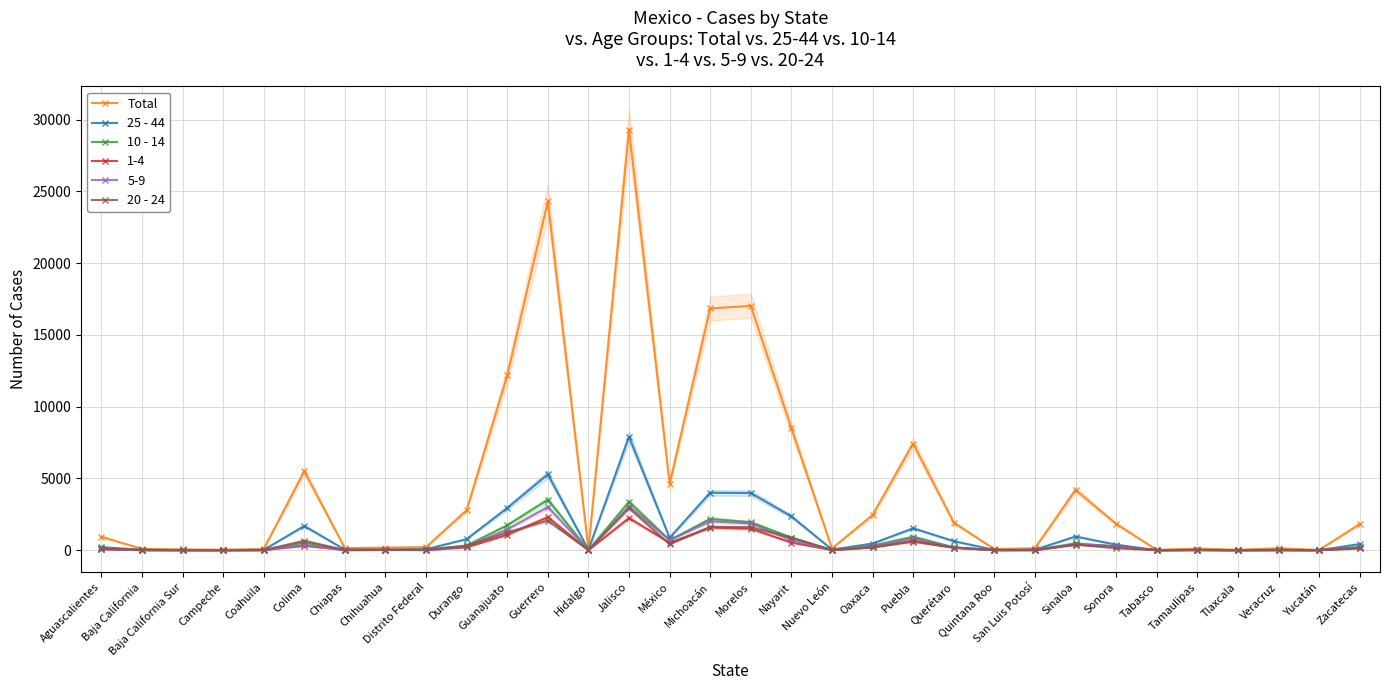

True or false: Total and 25 - 44 intersect in this chart.

False